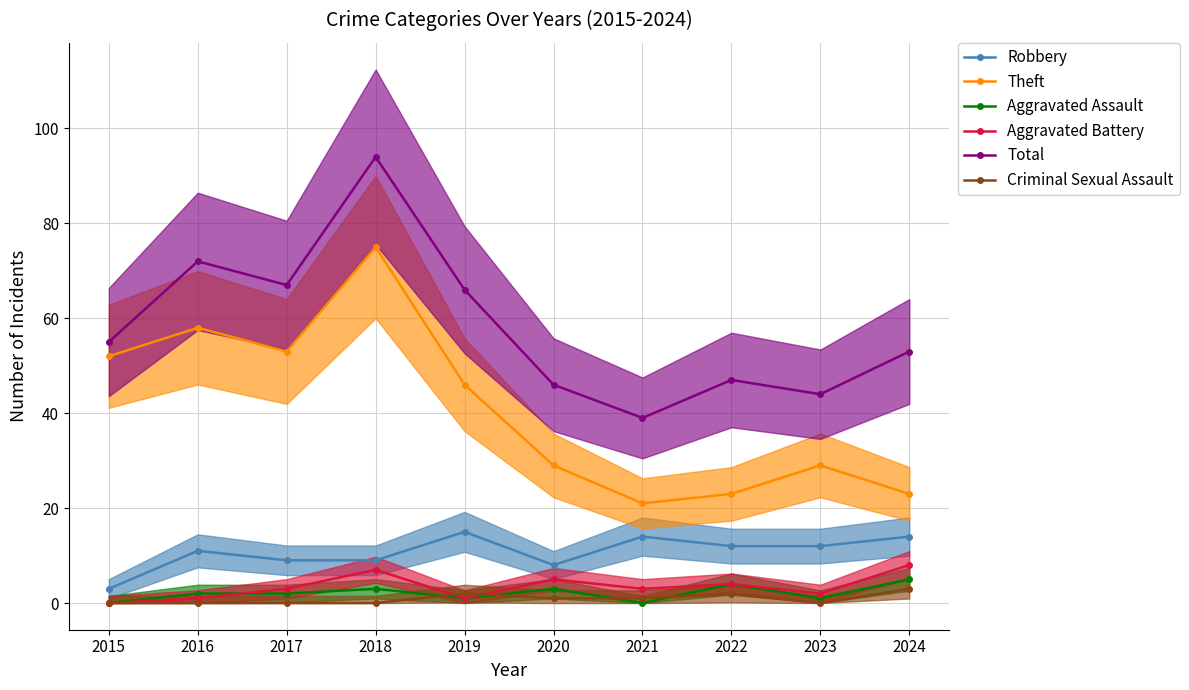

How many data points in Aggravated Battery are above 3?

4